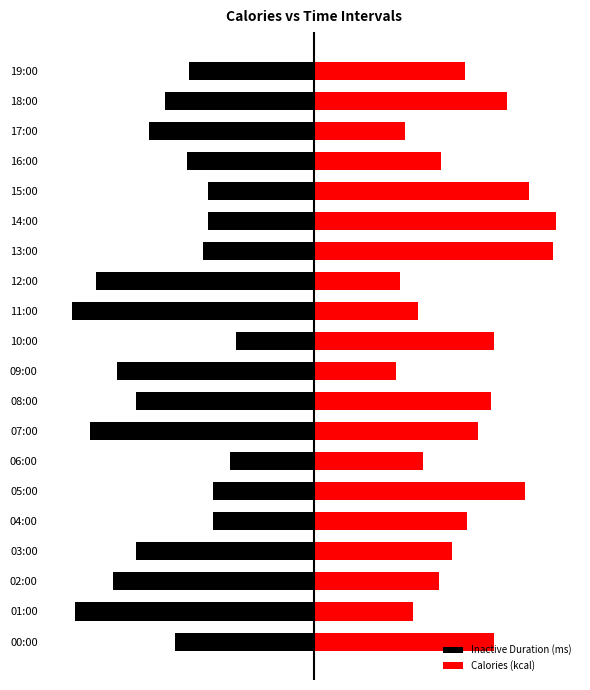

At which category is the sum across all series the highest?

14:00